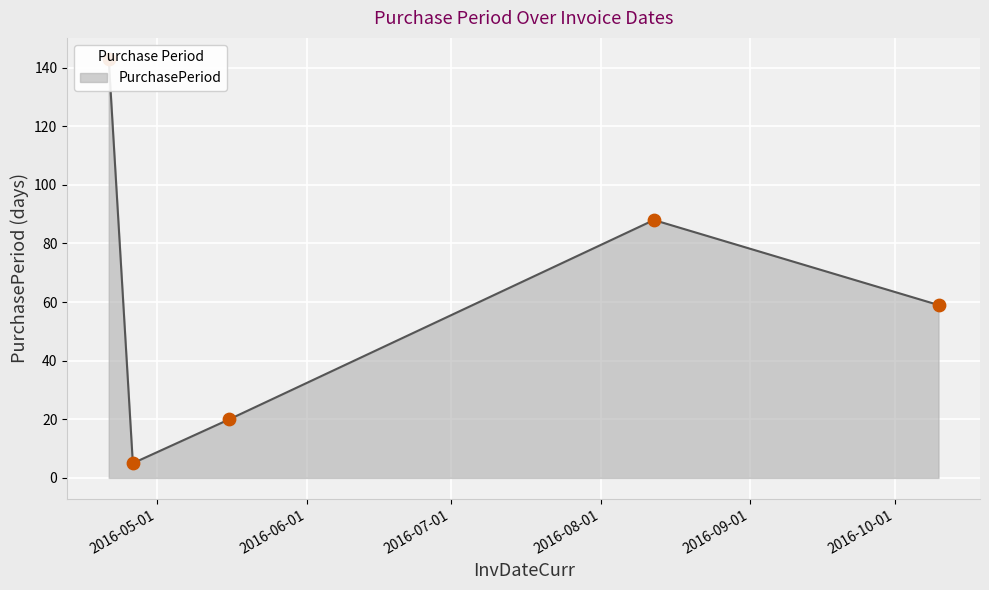

What is the ratio of the value at 2016-10-10 to the value at 2016-05-16?

3.0